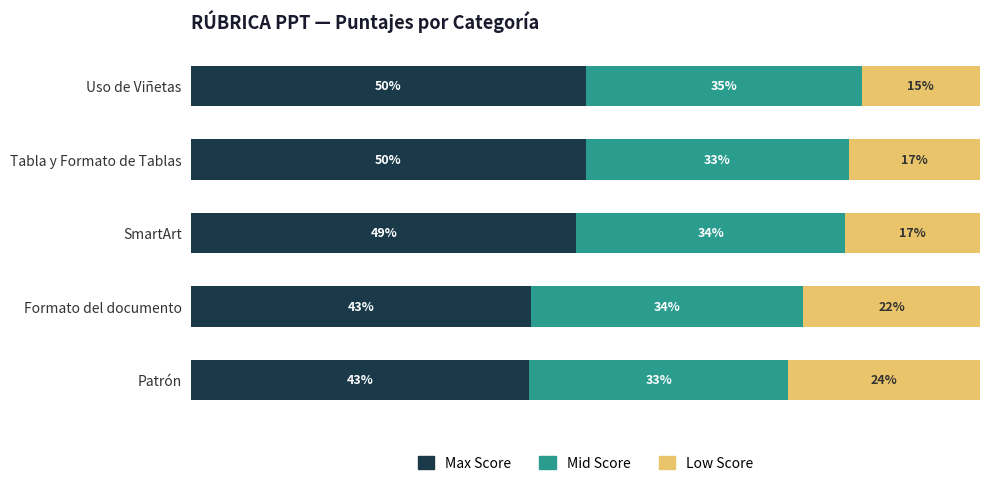

What are all the series names shown in the legend?

Max Score, Mid Score, Low Score